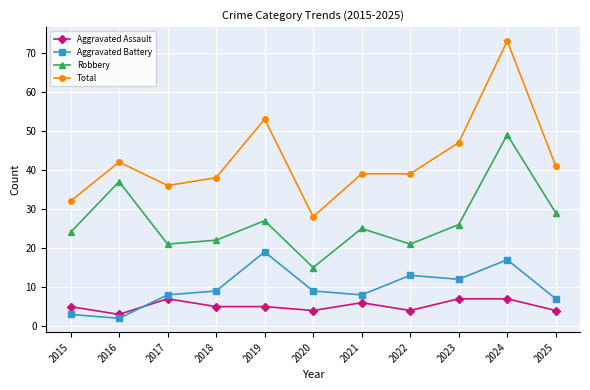

In Robbery, how many points are lower than both neighbors (excluding endpoints)?

3